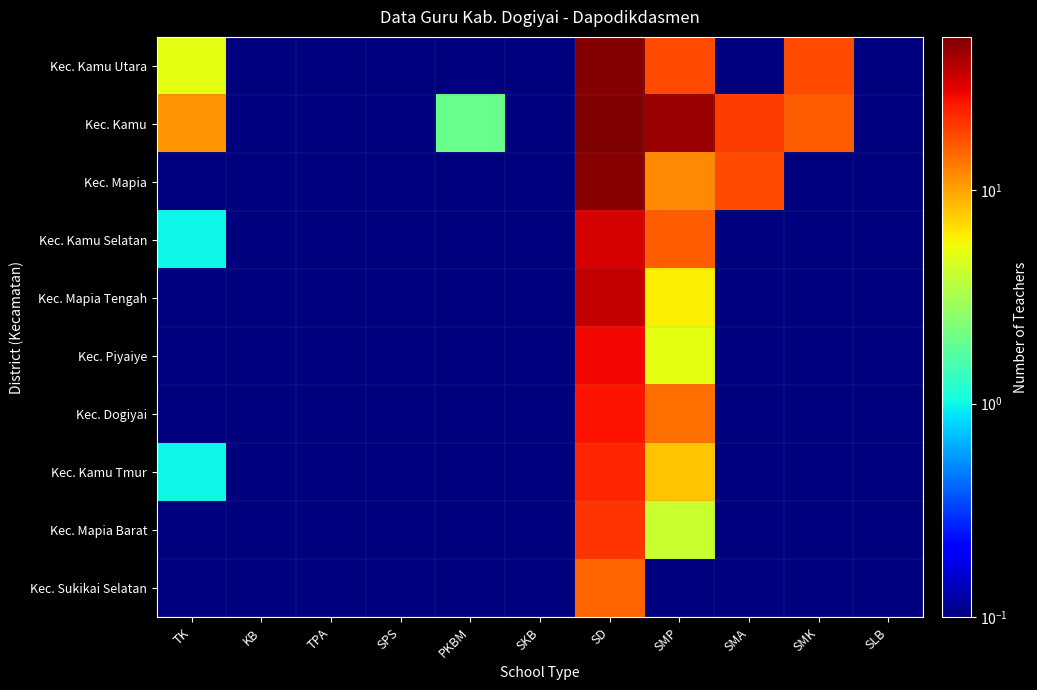

Reading left to right, transcribe all the data shown in this chart.

Kec. Kamu Utara: TK=5.0	KB=0.1	TPA=0.1	SPS=0.1	PKBM=0.1	SKB=0.1	SD=50.0	SMP=18.0	SMA=0.1	SMK=18.0	SLB=0.1
Kec. Kamu: TK=11.0	KB=0.1	TPA=0.1	SPS=0.1	PKBM=2.0	SKB=0.1	SD=52.0	SMP=44.0	SMA=20.0	SMK=16.0	SLB=0.1
Kec. Mapia: TK=0.1	KB=0.1	TPA=0.1	SPS=0.1	PKBM=0.1	SKB=0.1	SD=49.0	SMP=12.0	SMA=18.0	SMK=0.1	SLB=0.1
Kec. Kamu Selatan: TK=1.0	KB=0.1	TPA=0.1	SPS=0.1	PKBM=0.1	SKB=0.1	SD=32.0	SMP=16.0	SMA=0.1	SMK=0.1	SLB=0.1
Kec. Mapia Tengah: TK=0.1	KB=0.1	TPA=0.1	SPS=0.1	PKBM=0.1	SKB=0.1	SD=36.0	SMP=6.0	SMA=0.1	SMK=0.1	SLB=0.1
Kec. Piyaiye: TK=0.1	KB=0.1	TPA=0.1	SPS=0.1	PKBM=0.1	SKB=0.1	SD=28.0	SMP=5.0	SMA=0.1	SMK=0.1	SLB=0.1
Kec. Dogiyai: TK=0.1	KB=0.1	TPA=0.1	SPS=0.1	PKBM=0.1	SKB=0.1	SD=26.0	SMP=14.0	SMA=0.1	SMK=0.1	SLB=0.1
Kec. Kamu Tmur: TK=1.0	KB=0.1	TPA=0.1	SPS=0.1	PKBM=0.1	SKB=0.1	SD=23.0	SMP=8.0	SMA=0.1	SMK=0.1	SLB=0.1
Kec. Mapia Barat: TK=0.1	KB=0.1	TPA=0.1	SPS=0.1	PKBM=0.1	SKB=0.1	SD=21.0	SMP=4.0	SMA=0.1	SMK=0.1	SLB=0.1
Kec. Sukikai Selatan: TK=0.1	KB=0.1	TPA=0.1	SPS=0.1	PKBM=0.1	SKB=0.1	SD=15.0	SMP=0.1	SMA=0.1	SMK=0.1	SLB=0.1